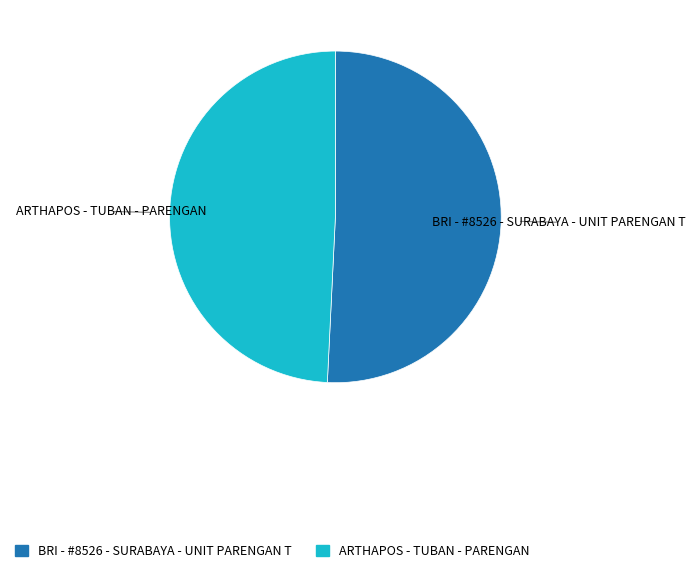

What is the majority slice?

BRI - #8526 - SURABAYA - UNIT PARENGAN T